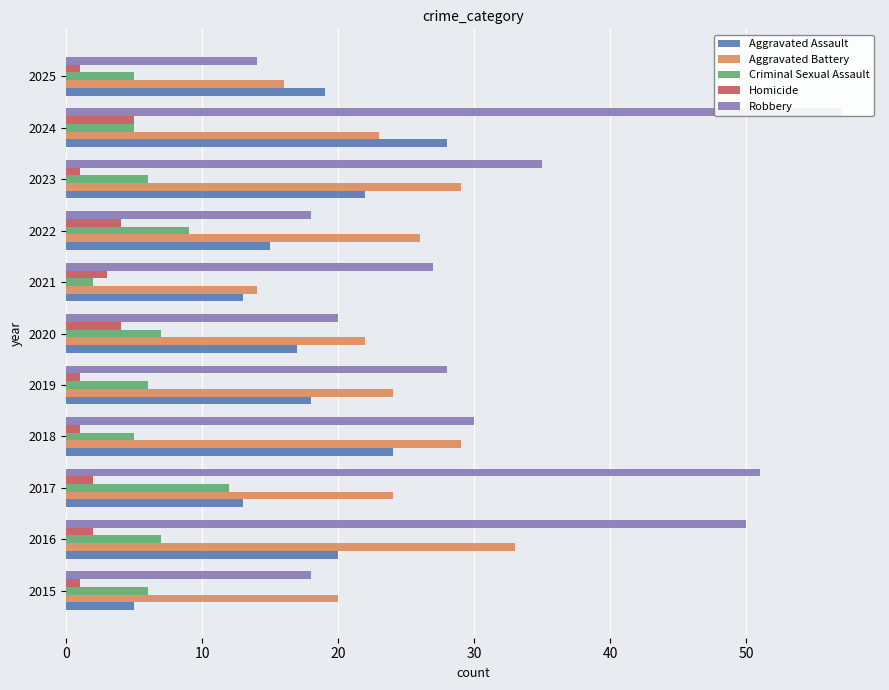

Reading right to left, list all the values displayed in this chart.

Aggravated Assault: 19	28	22	15	13	17	18	24	13	20	5
Aggravated Battery: 16	23	29	26	14	22	24	29	24	33	20
Criminal Sexual Assault: 5	5	6	9	2	7	6	5	12	7	6
Homicide: 1	5	1	4	3	4	1	1	2	2	1
Robbery: 14	57	35	18	27	20	28	30	51	50	18